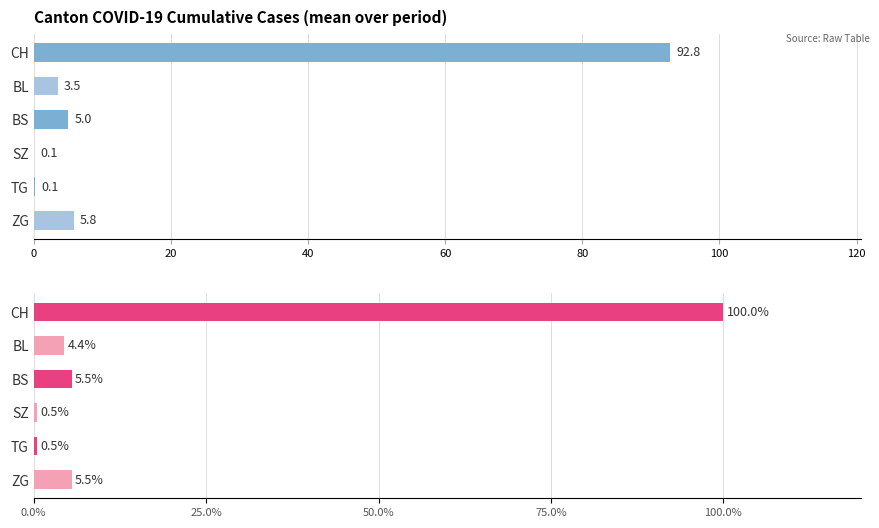

What is the sum of all mean cases values?

107.4